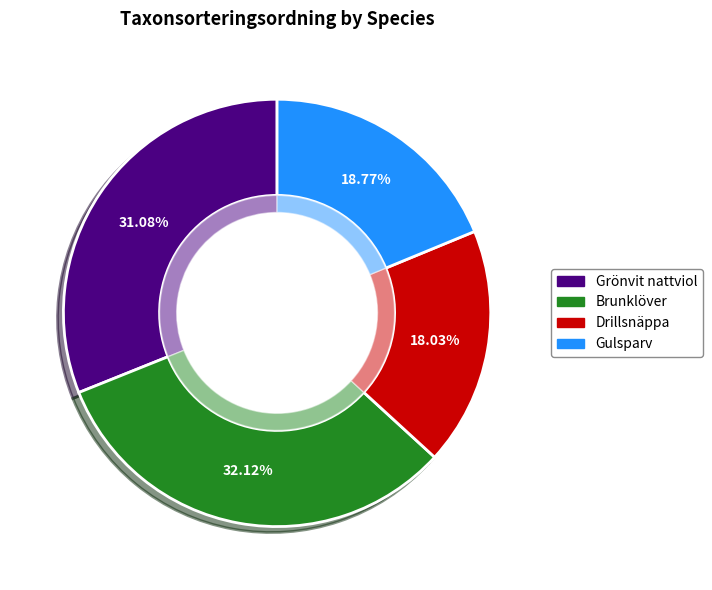

Does Brunklöver represent more than half of the total?

No